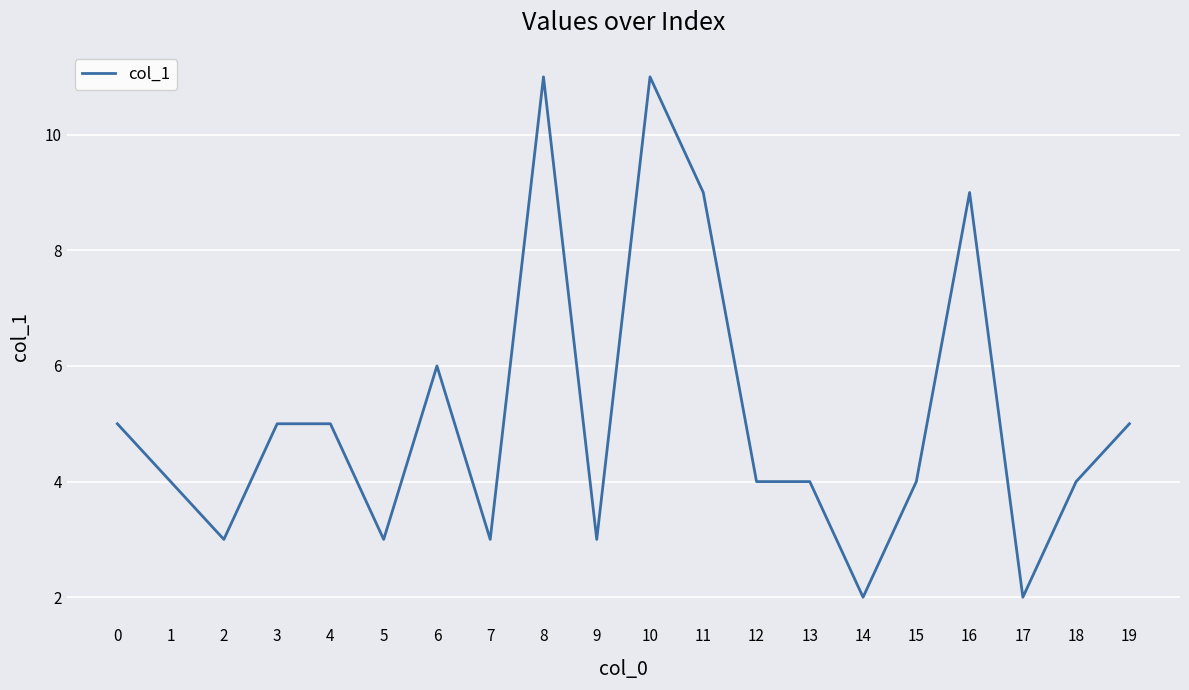

What is the change in value from 7 to 13?

+1